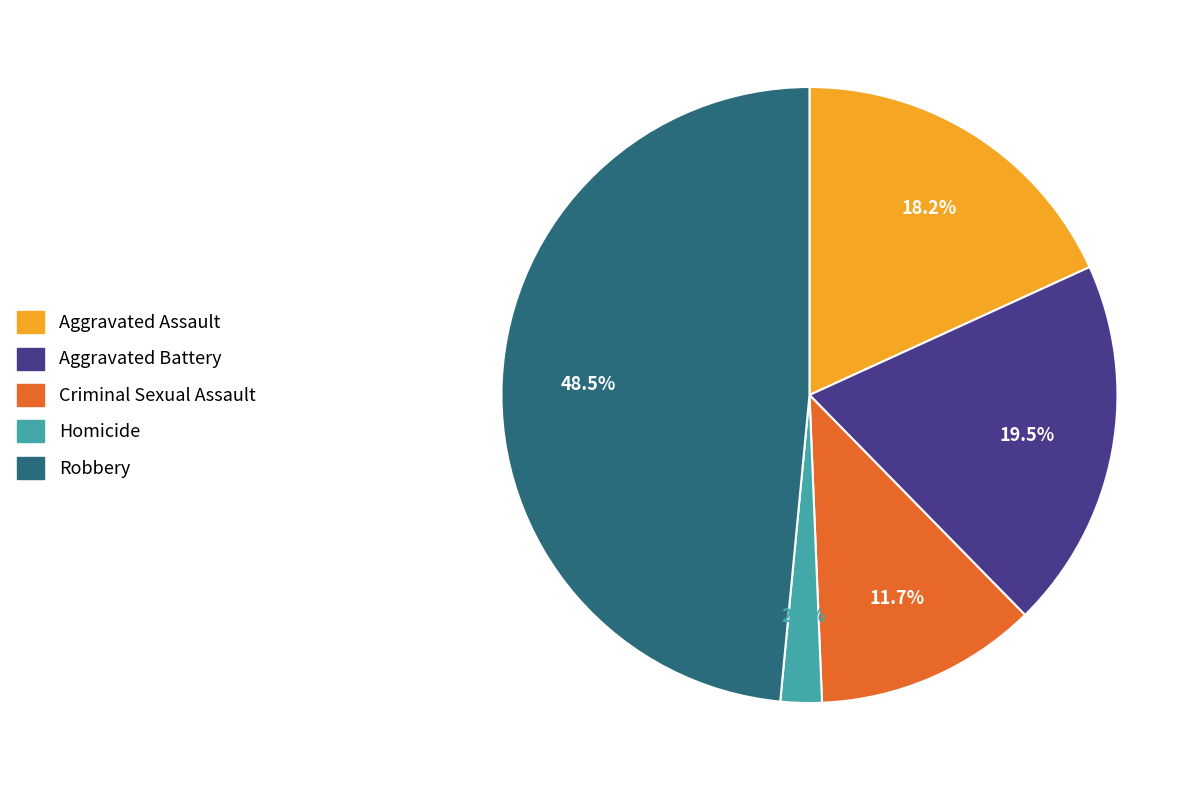

Is it true that Aggravated Battery is 14% of the pie?

False